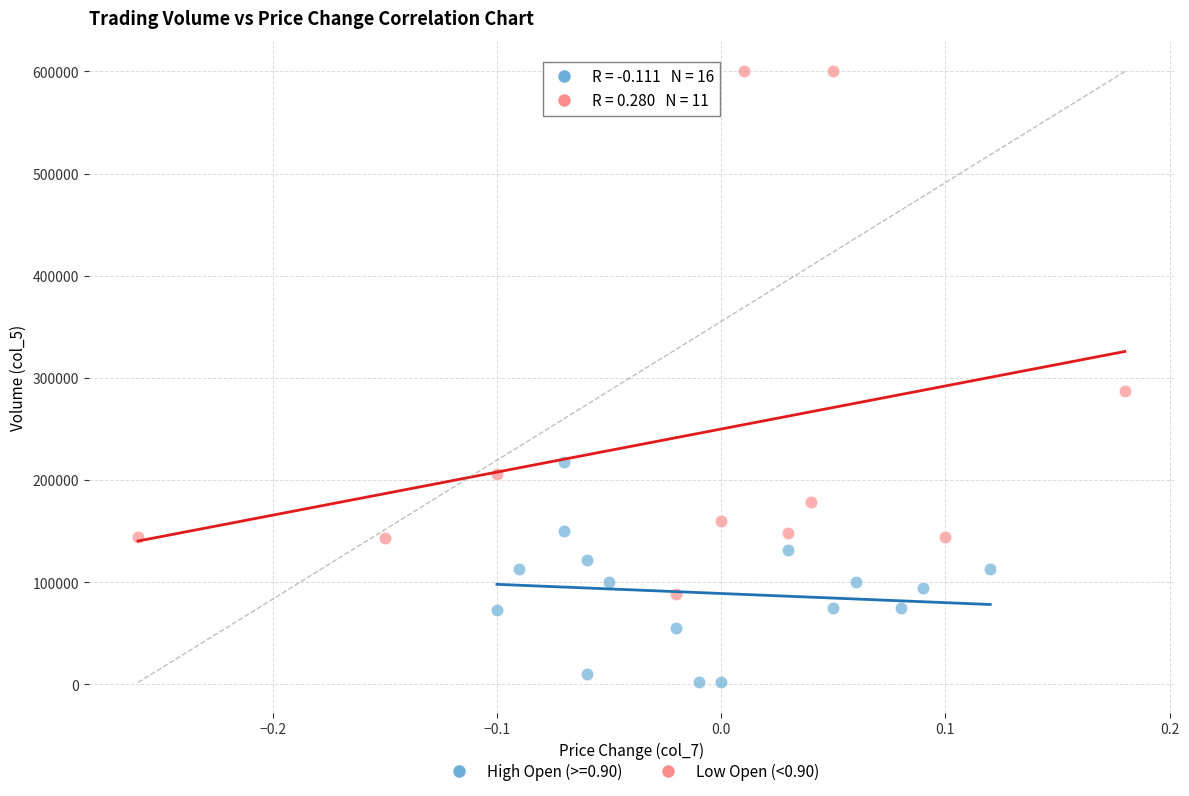

Which series reaches the maximum Y coordinate?

Low Open (<0.90)